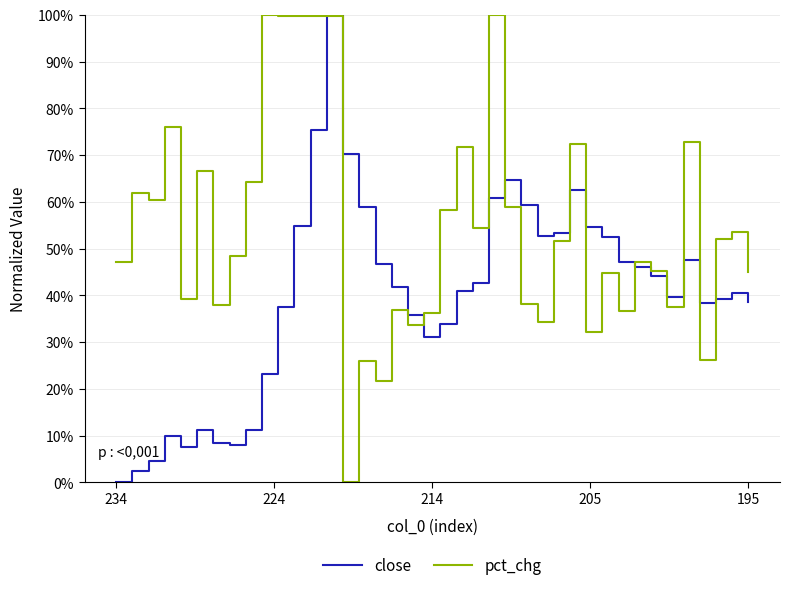

What is the highest value of the close series?

1.0